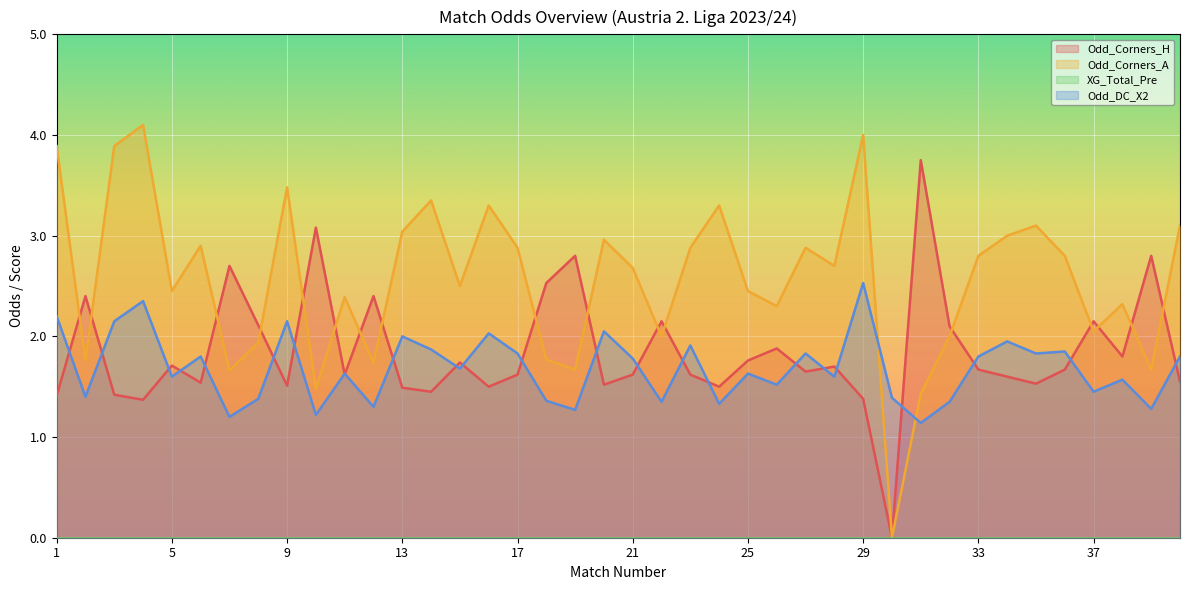

What is the sum of all Odd_Corners_A values?

102.6